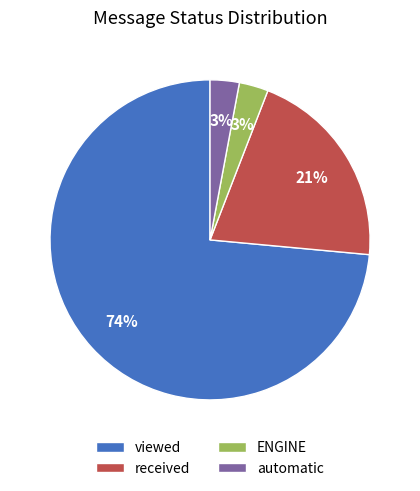

Count the number of slices in the pie.

4